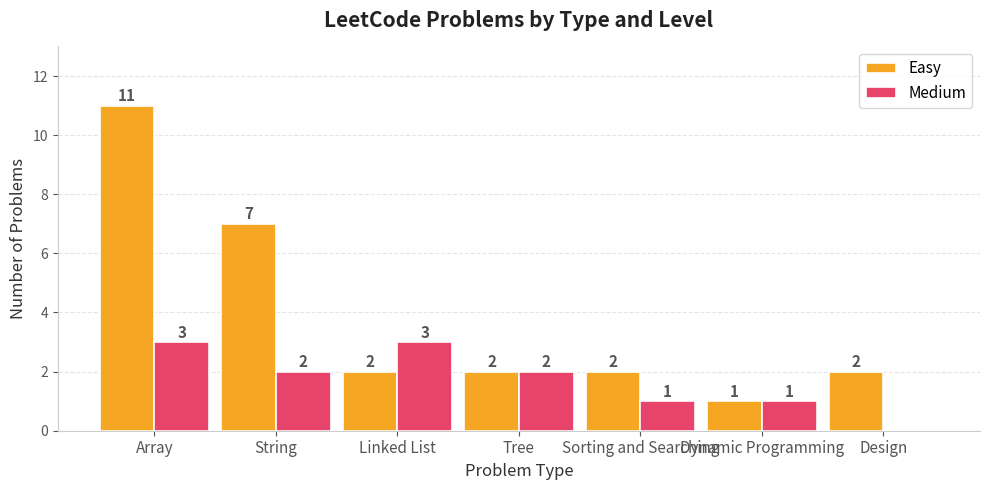

What is the highest value of the Easy series?

11